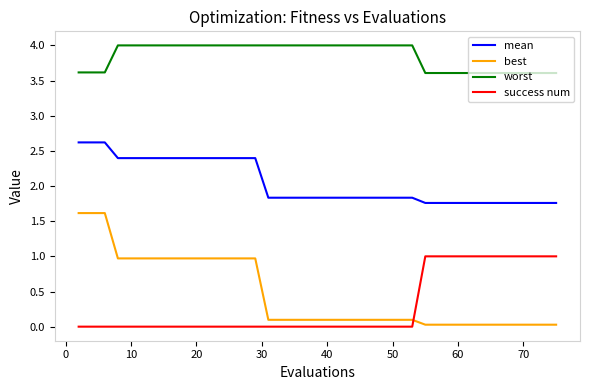

What is the average value of the success num series?

0.3